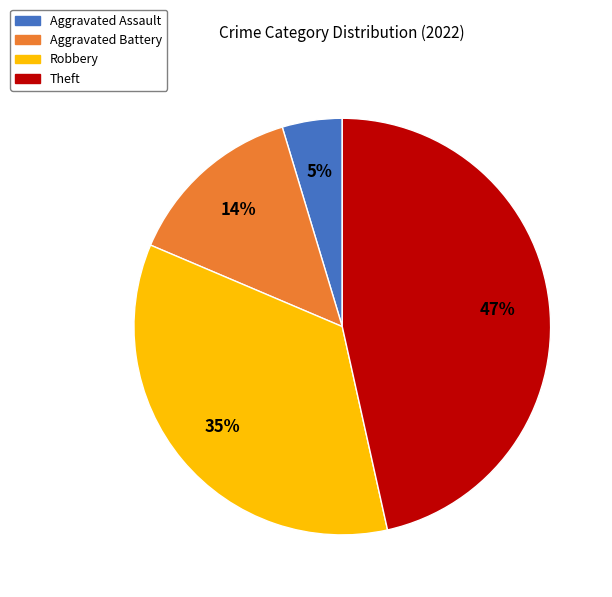

Between Theft and Aggravated Assault, which is larger?

Theft